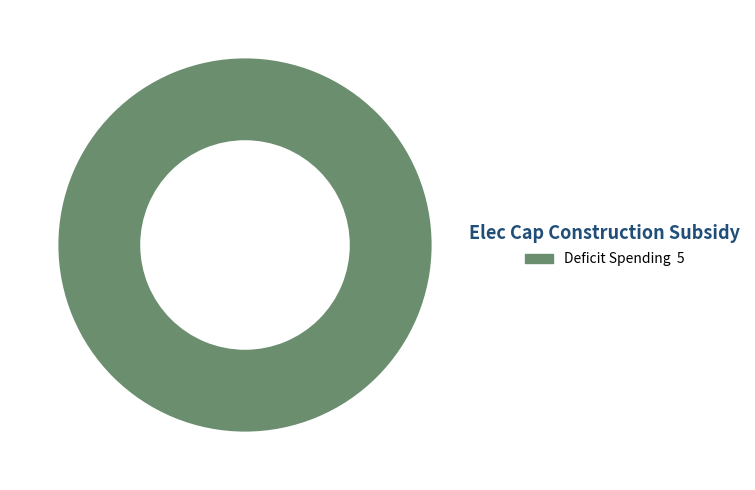

How many segments does this pie chart have?

1